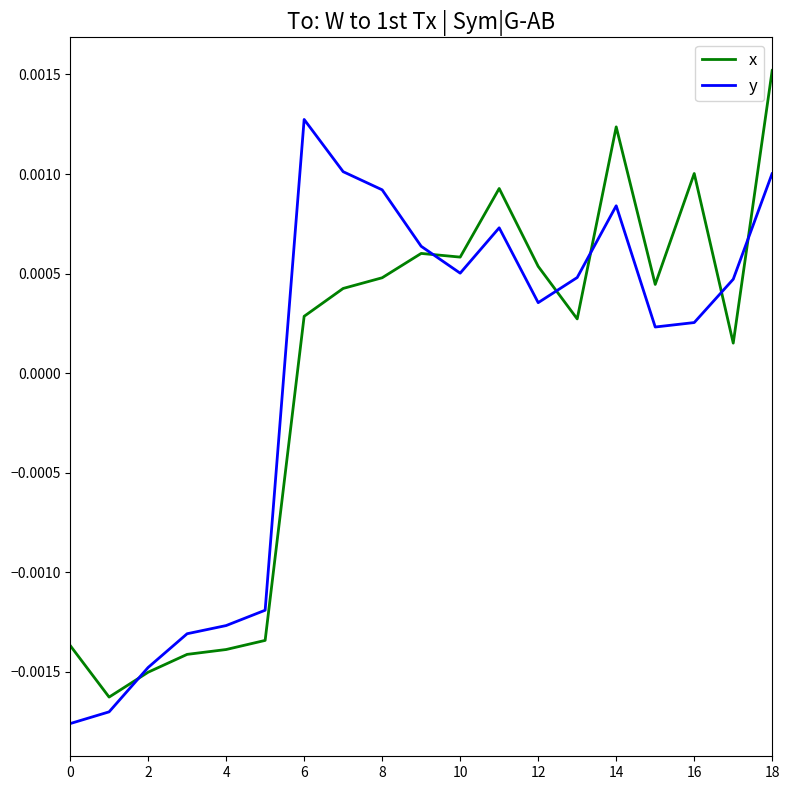

Is this an area chart (filled region under the line)?

No